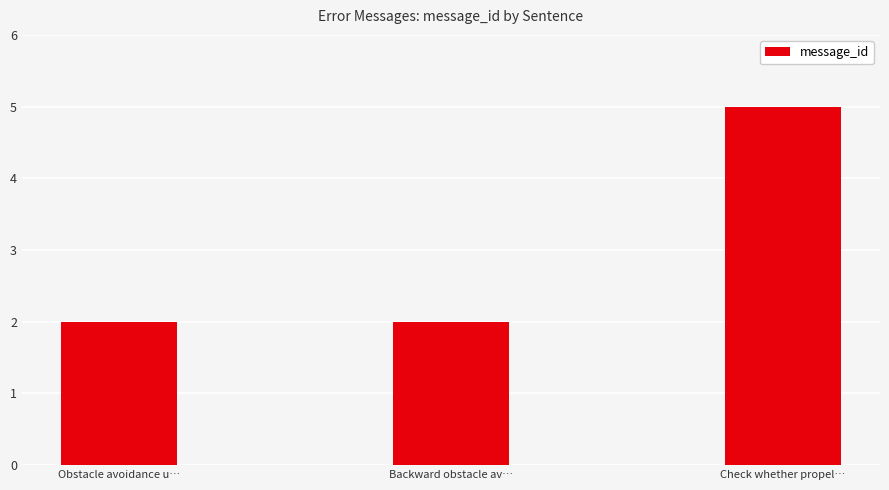

What is the label of the 3rd bar from the right?

Obstacle avoidance u…